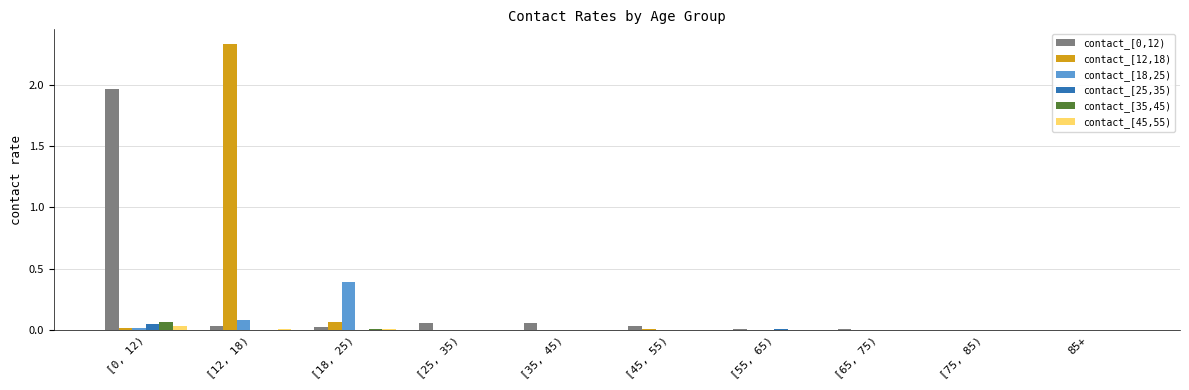

How many series are shown in this chart?

6